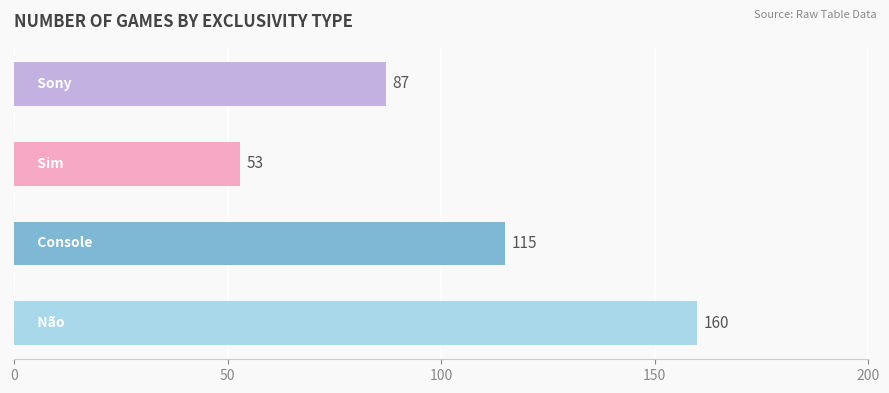

How many data points does each series have?

4